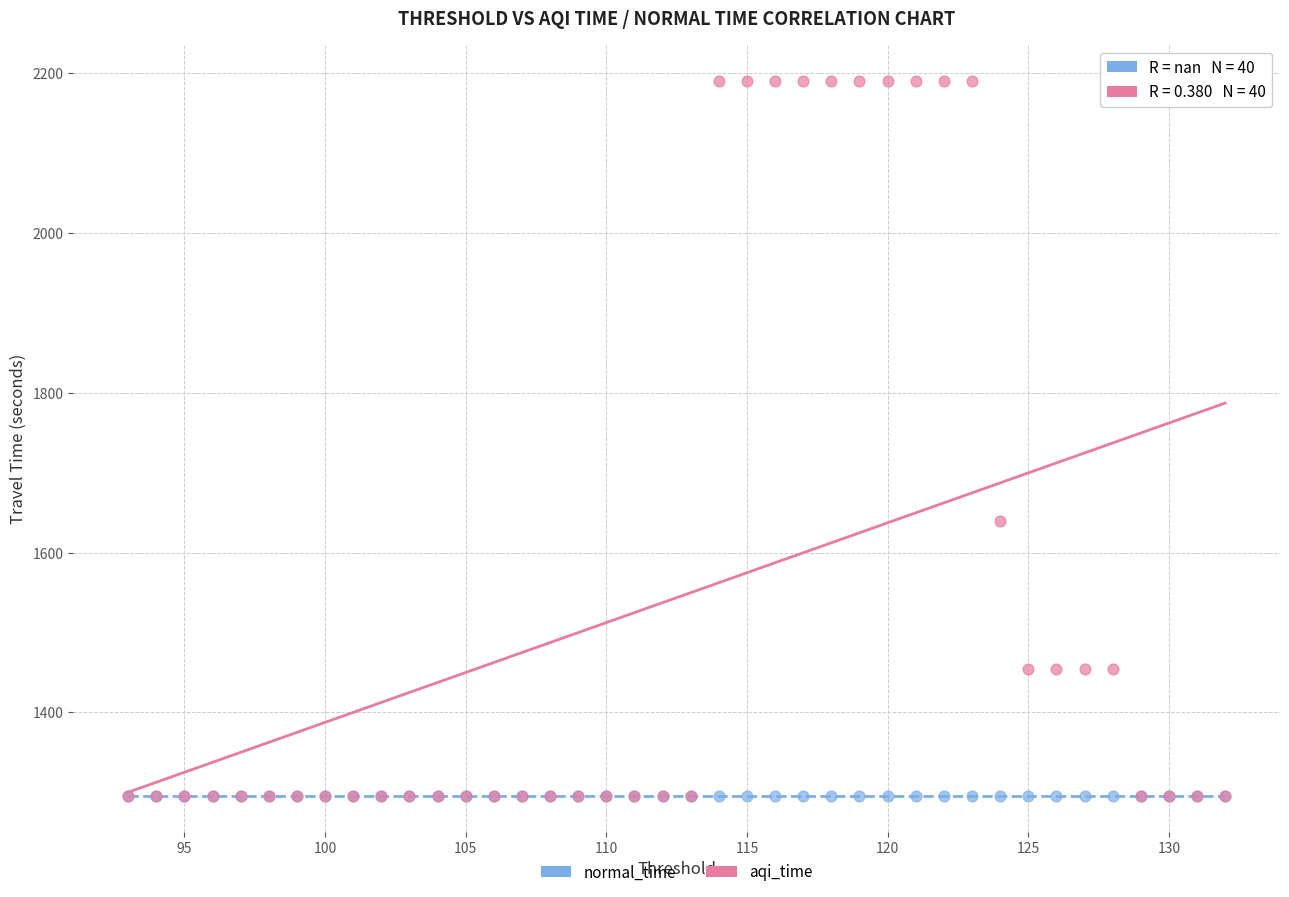

What are all the series names shown in the legend?

normal_time, aqi_time